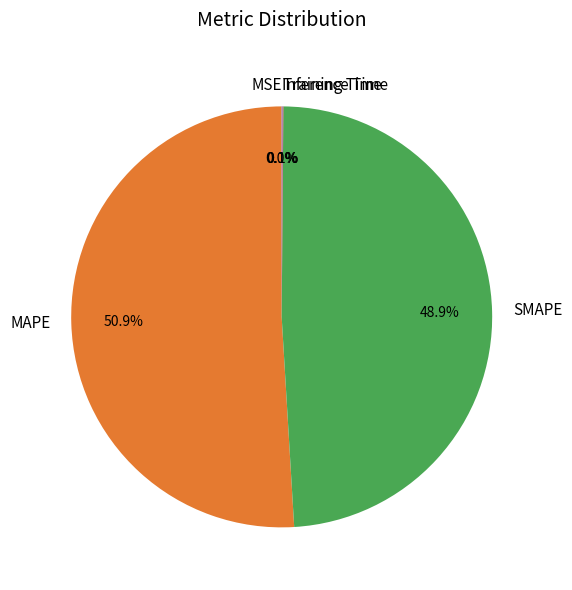

The SMAPE slice represents 49% of the pie. True or false?

True